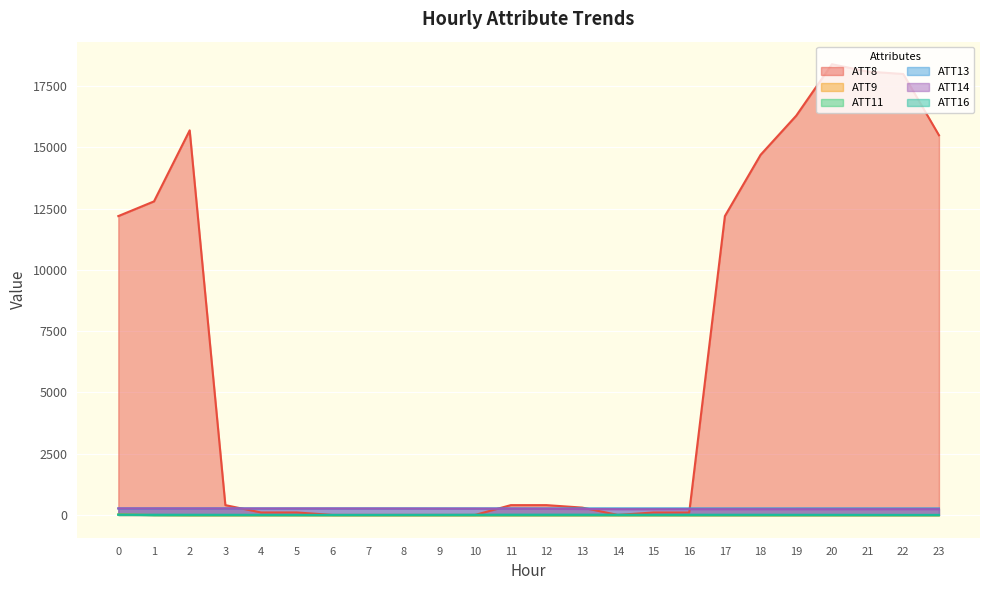

Is the value of ATT8 at 8 greater than the value of ATT9 at 13?

Yes